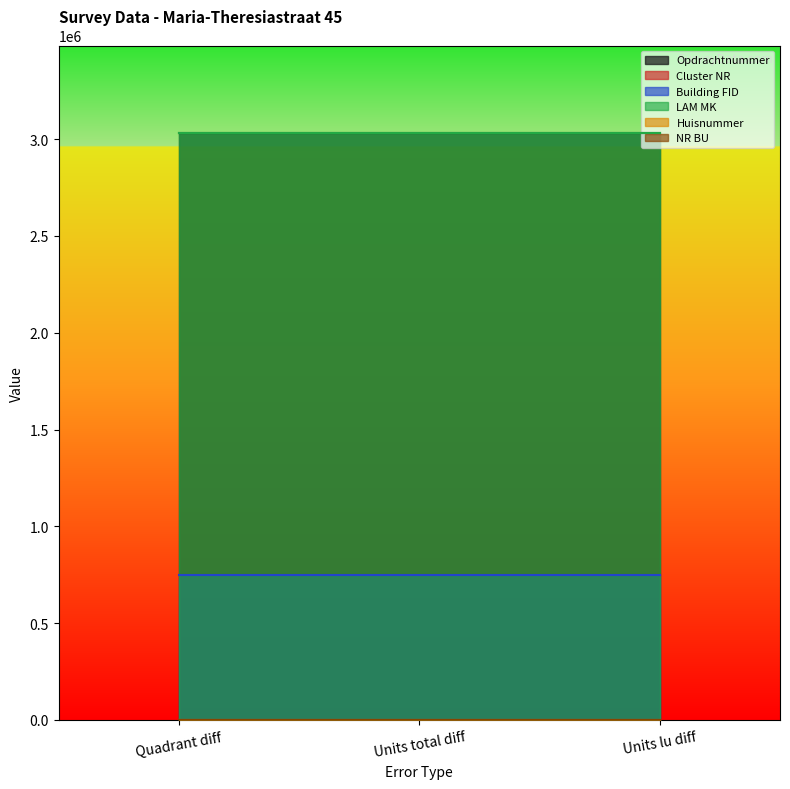

Is the value of Huisnummer at Units lu diff greater than the value of NR BU at Quadrant diff?

Yes